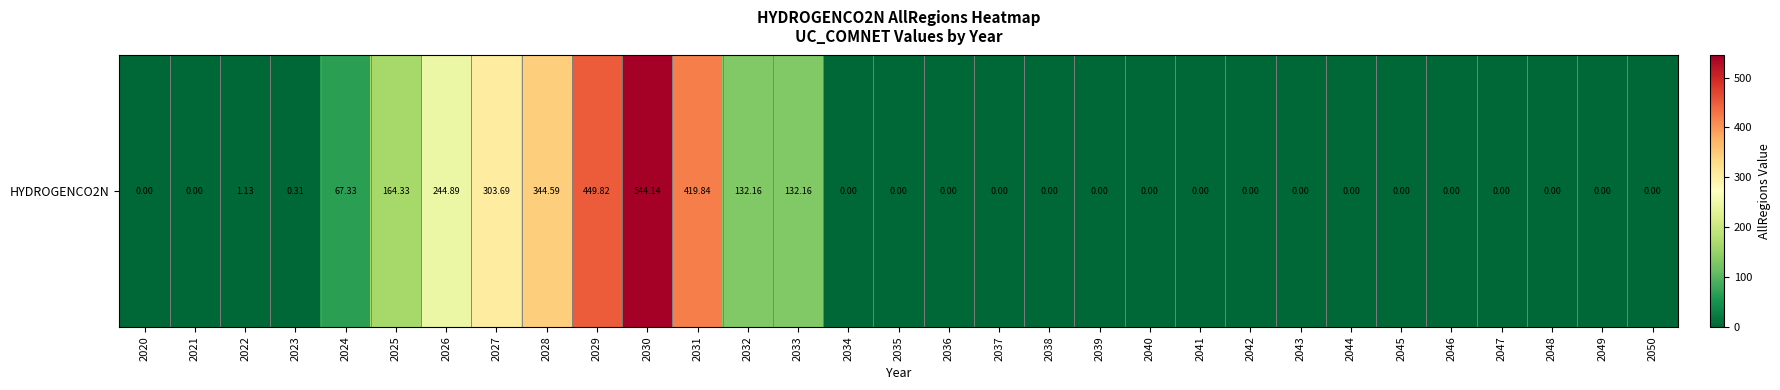

Is it true that the value at 2026 is 132.9?

False